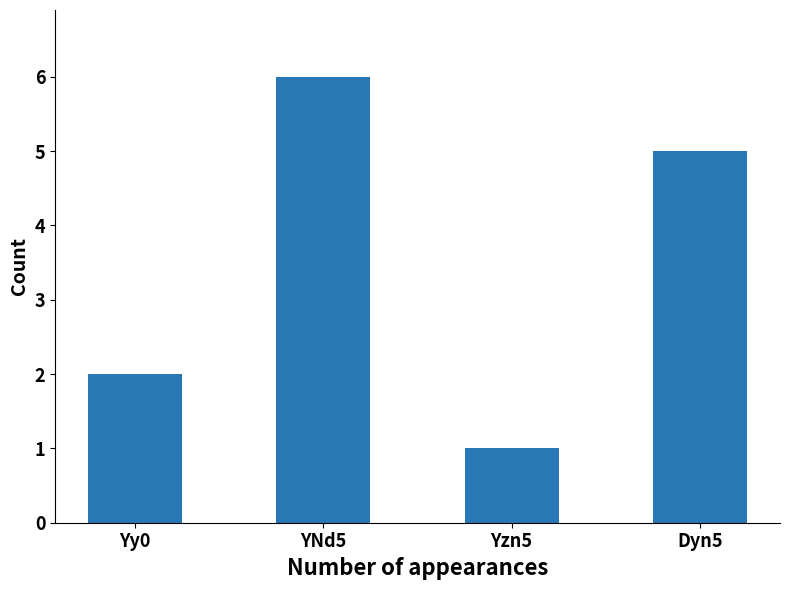

Count the values in the range 2 to 6.

3